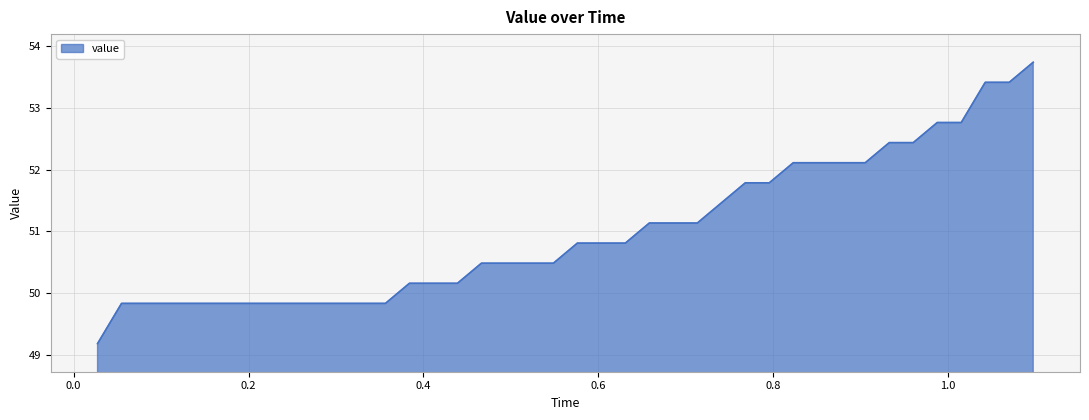

How many lines are shown in the chart?

1